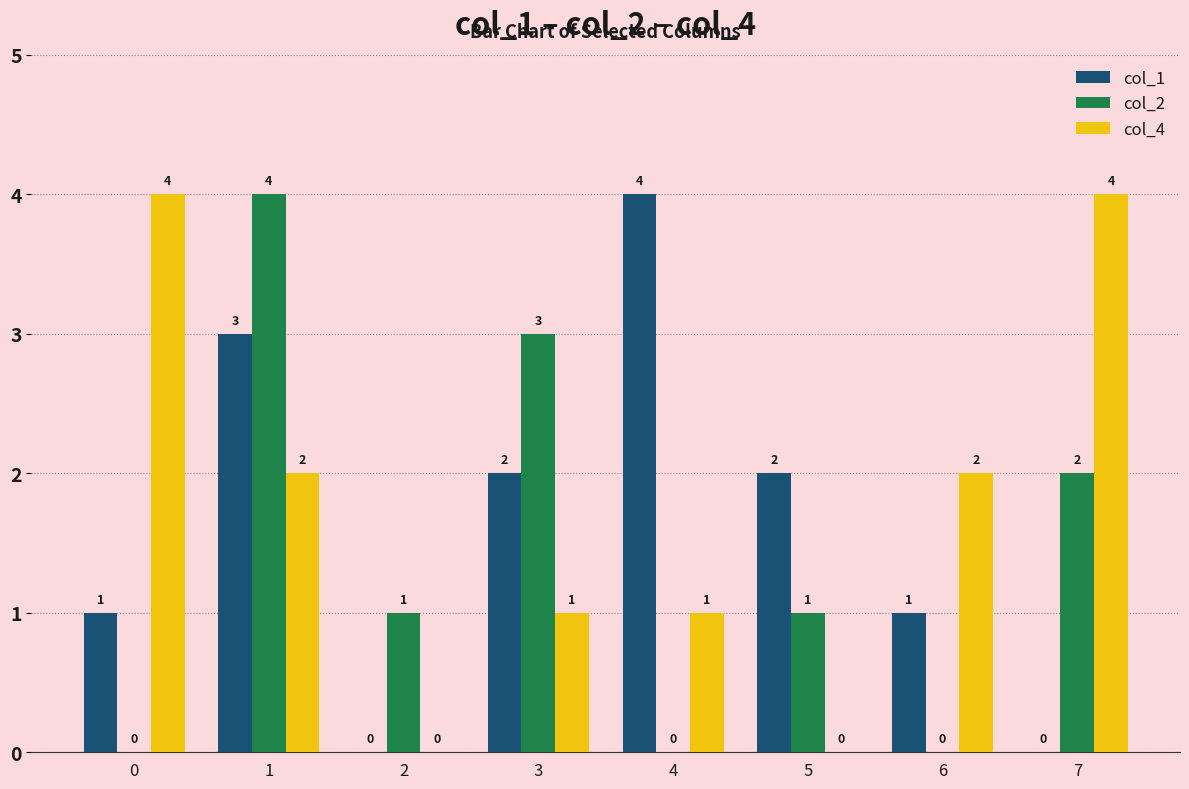

Count the number of categories in the chart.

8